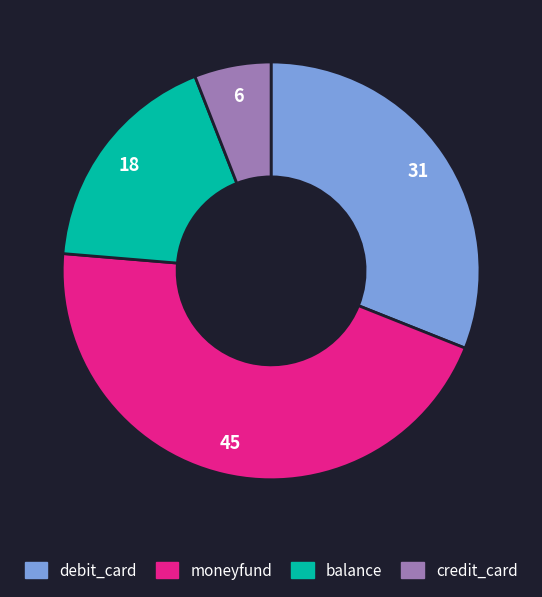

Does debit_card represent more than half of the total?

No